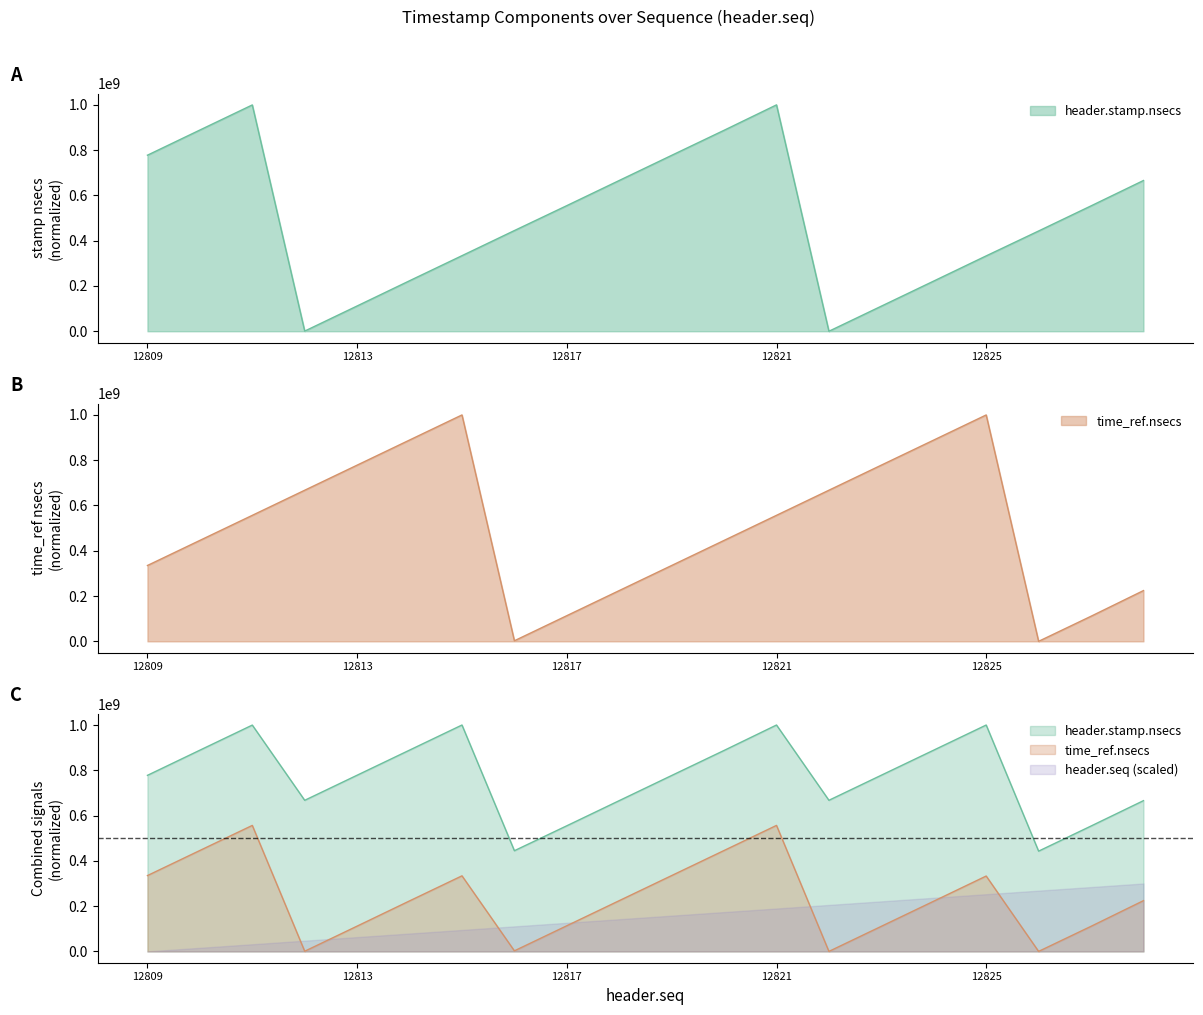

Which series changed the most between 12825 and 12828?

time_ref.nsecs